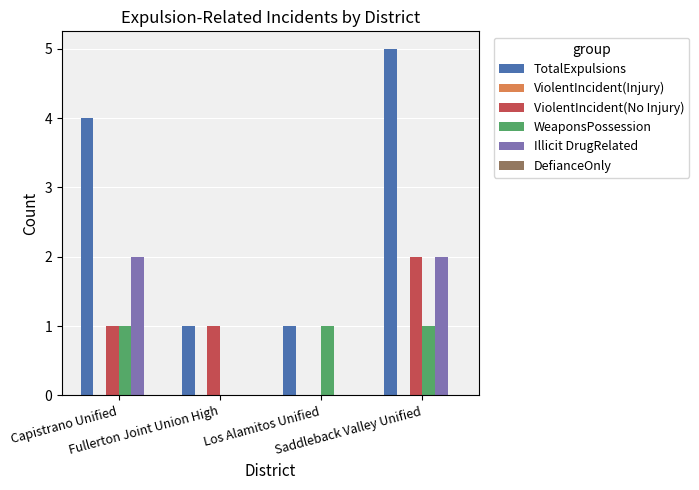

Where is WeaponsPossession nearest to the value 0?

Fullerton Joint Union High